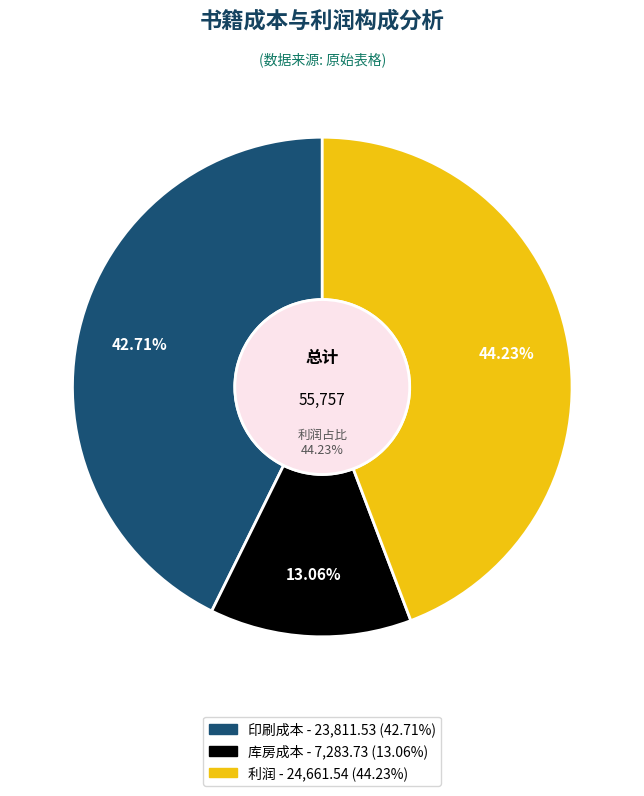

Which slice is the smallest?

库房成本